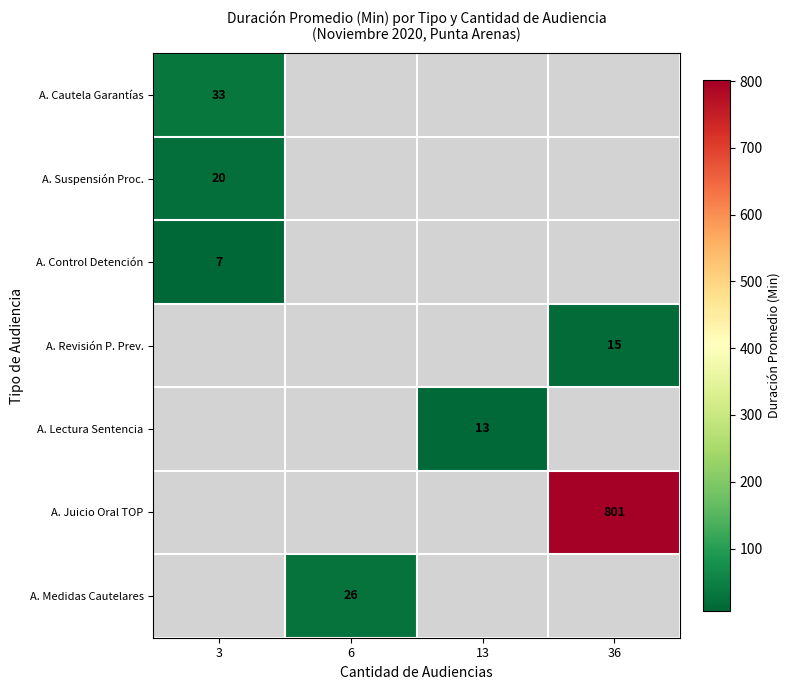

What value does the A. Juicio Oral TOP series have at 36?

801.0